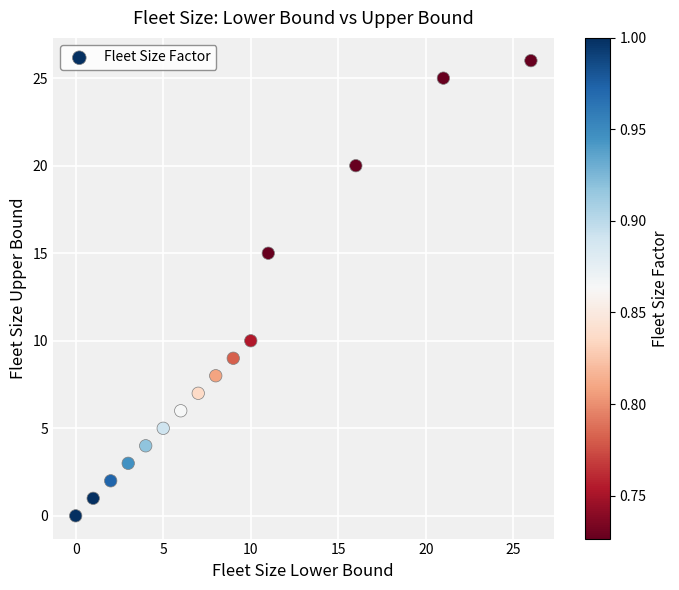

What Y value in the scatter plot is closest to 13?

15